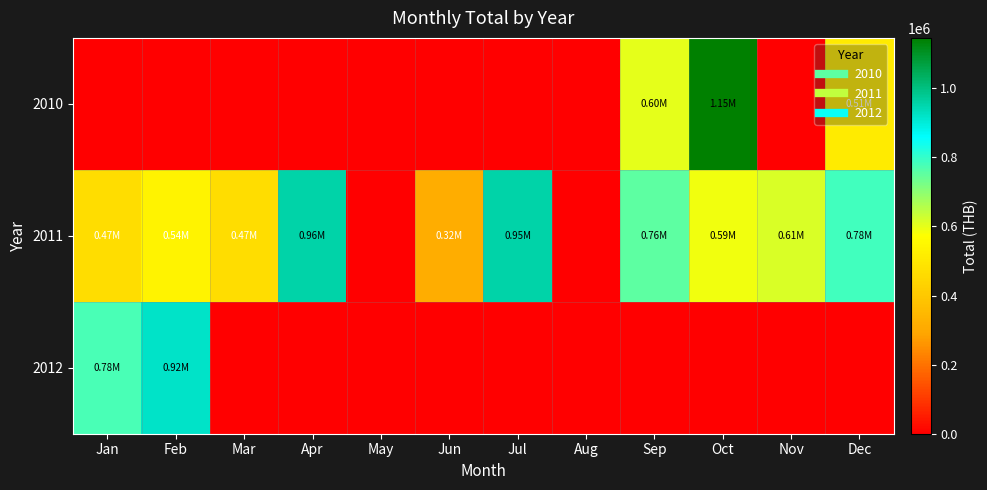

At which category is the sum across all series the highest?

Oct